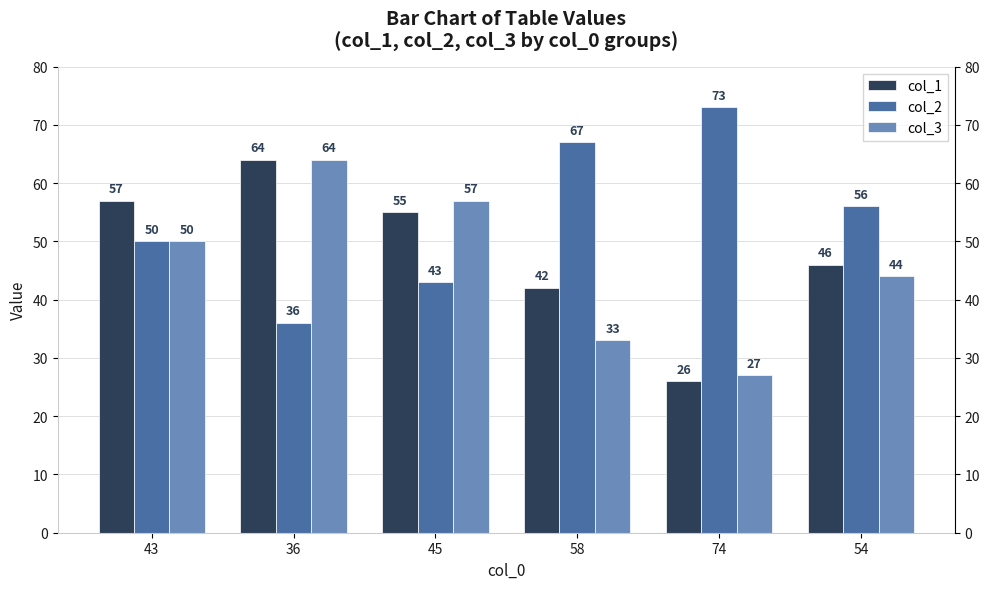

Rank the series by their average value, from lowest to highest.

col_3, col_1, col_2